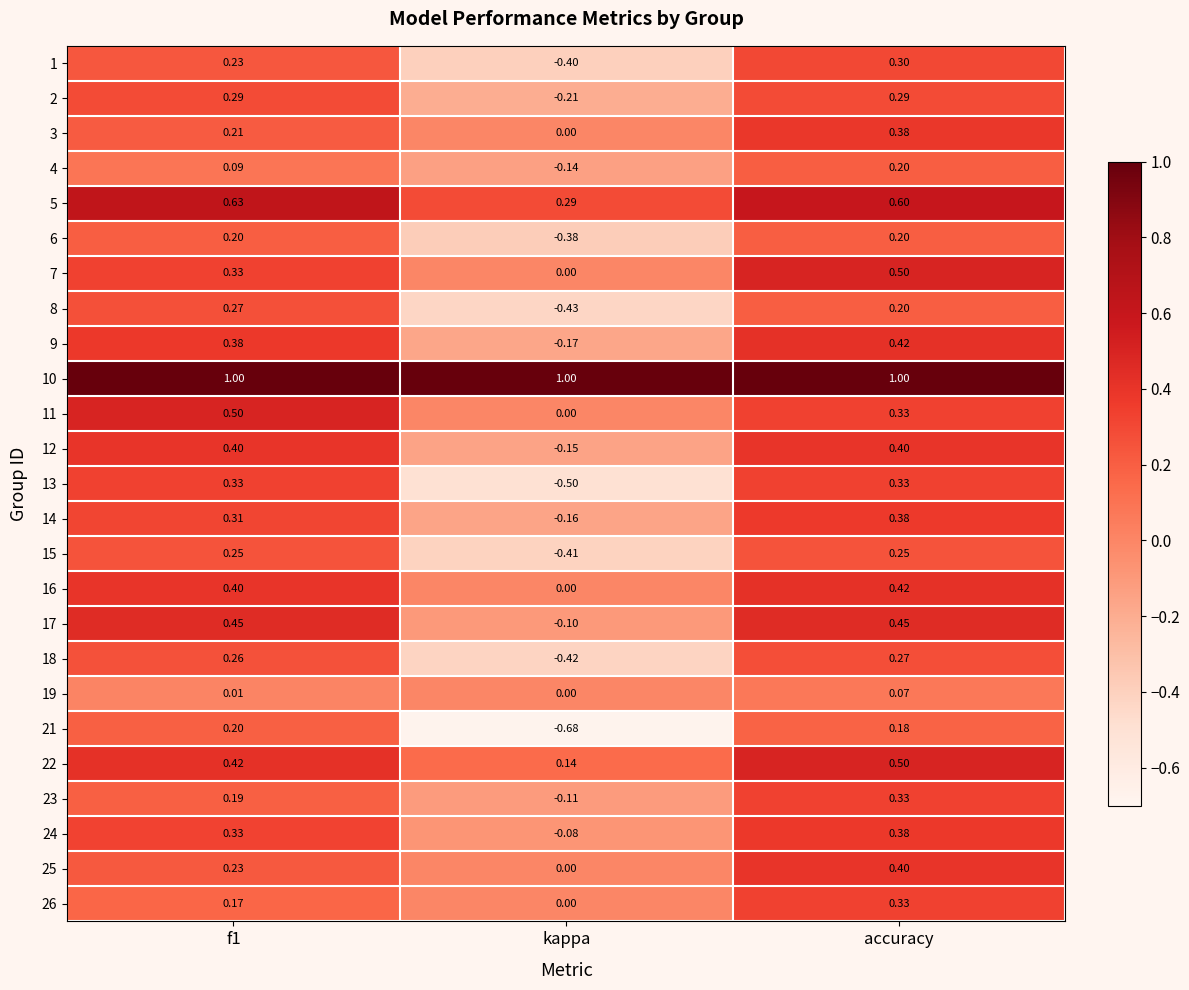

Which series has the largest range (max minus min)?

21